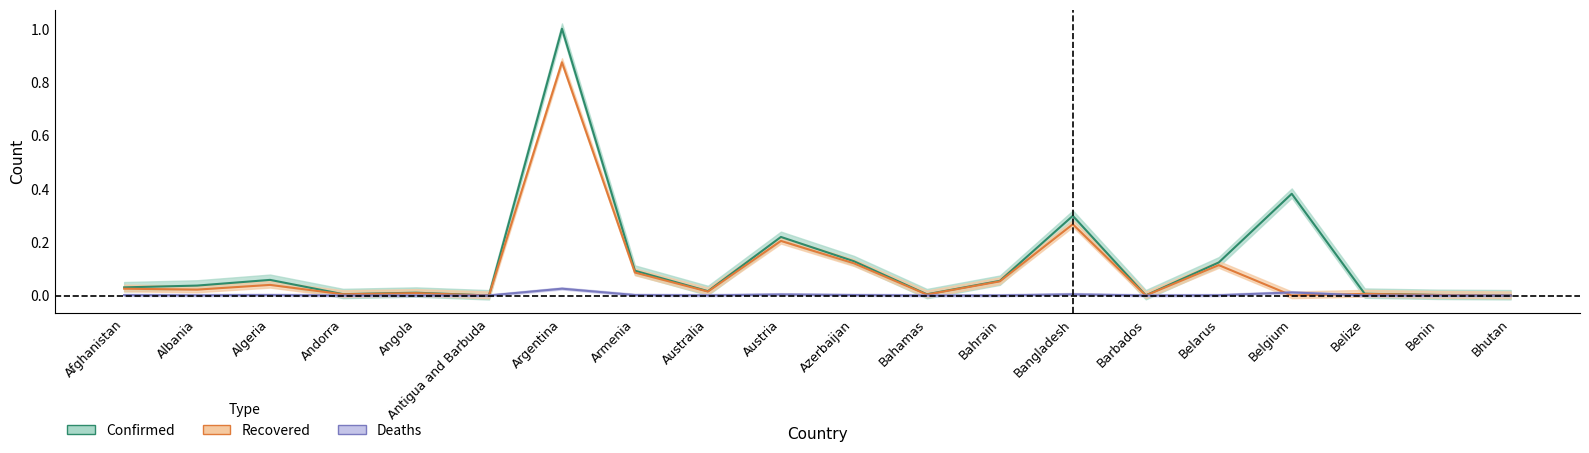

What is the label of the 9th point from the right?

Bahamas